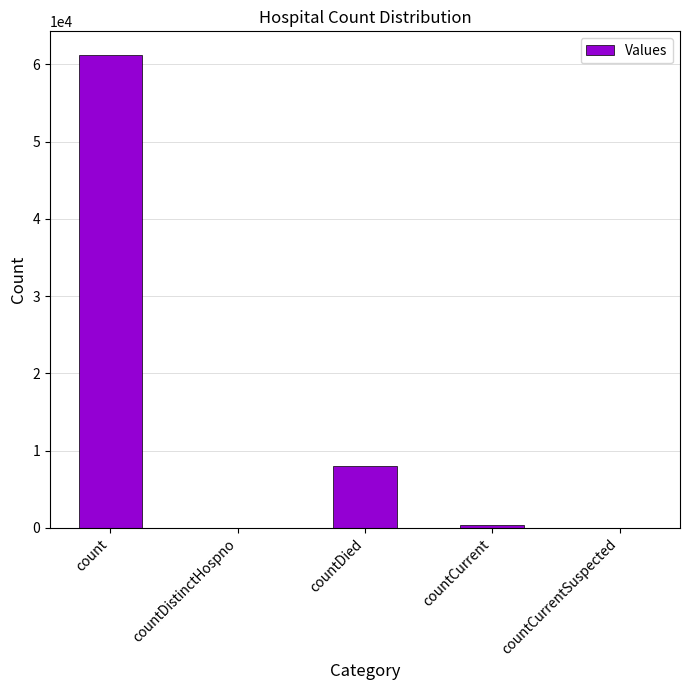

Reading right to left, list all the values displayed in this chart.

0	421	8057	0	61230